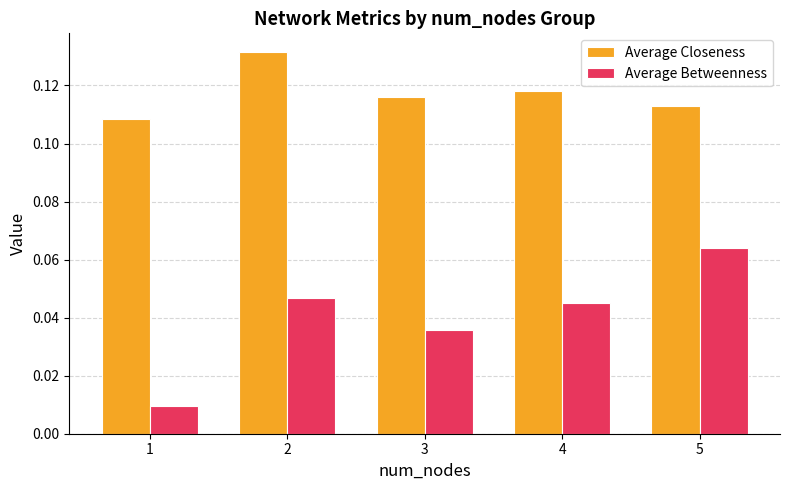

Between 1 and 5, which series saw the biggest shift?

Average Betweenness